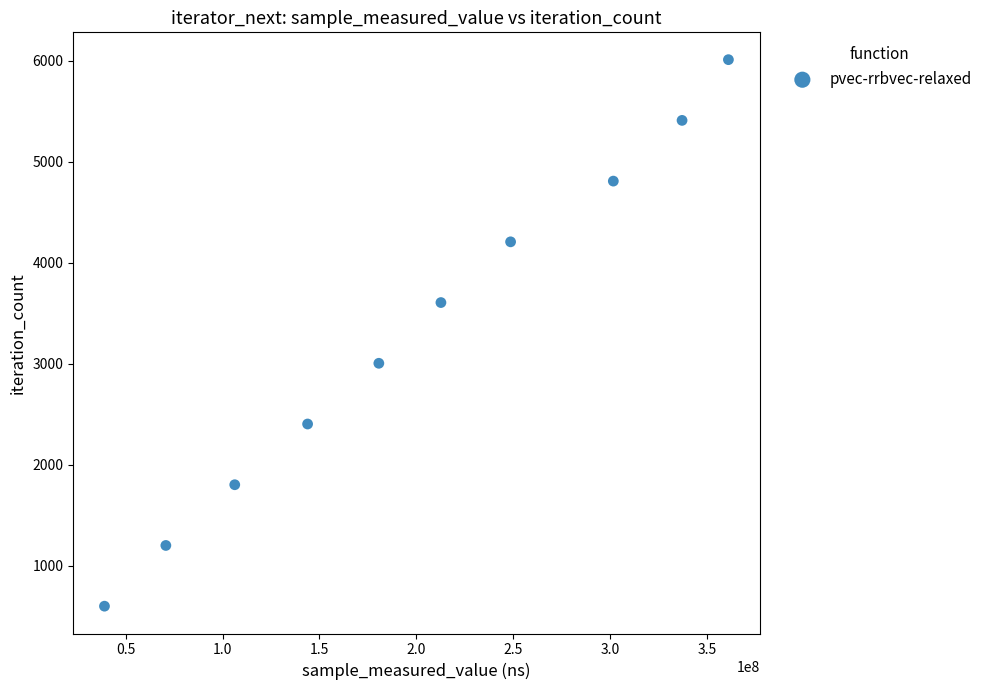

What is the range of Y values (max minus min)?

5409